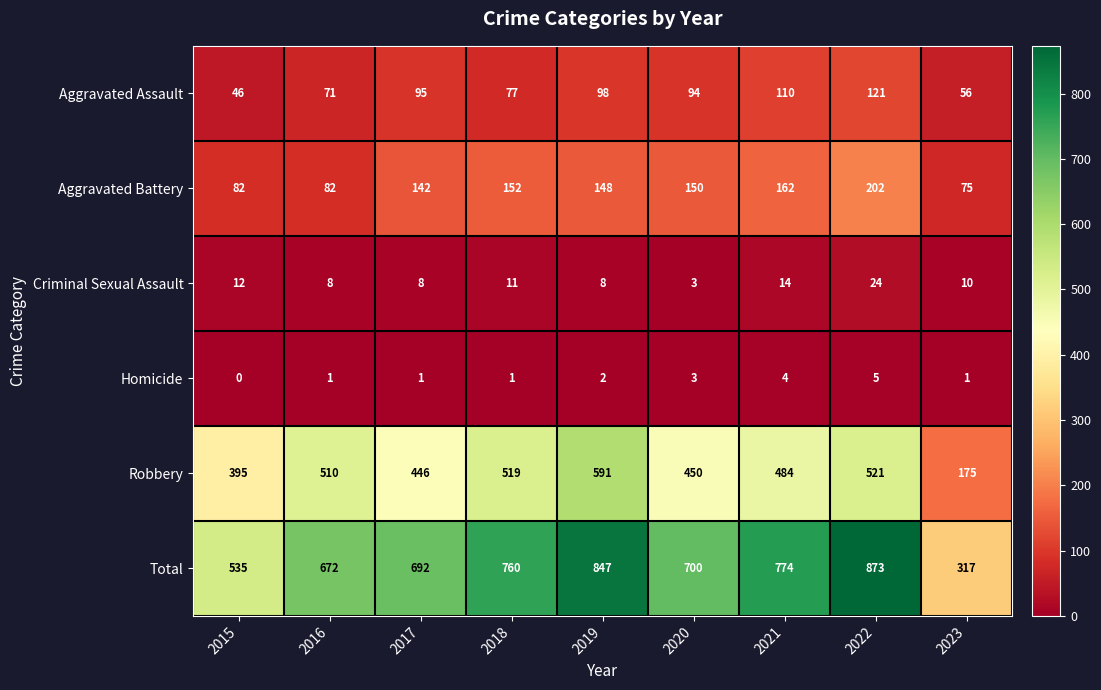

At which label does Criminal Sexual Assault reach its minimum?

2020